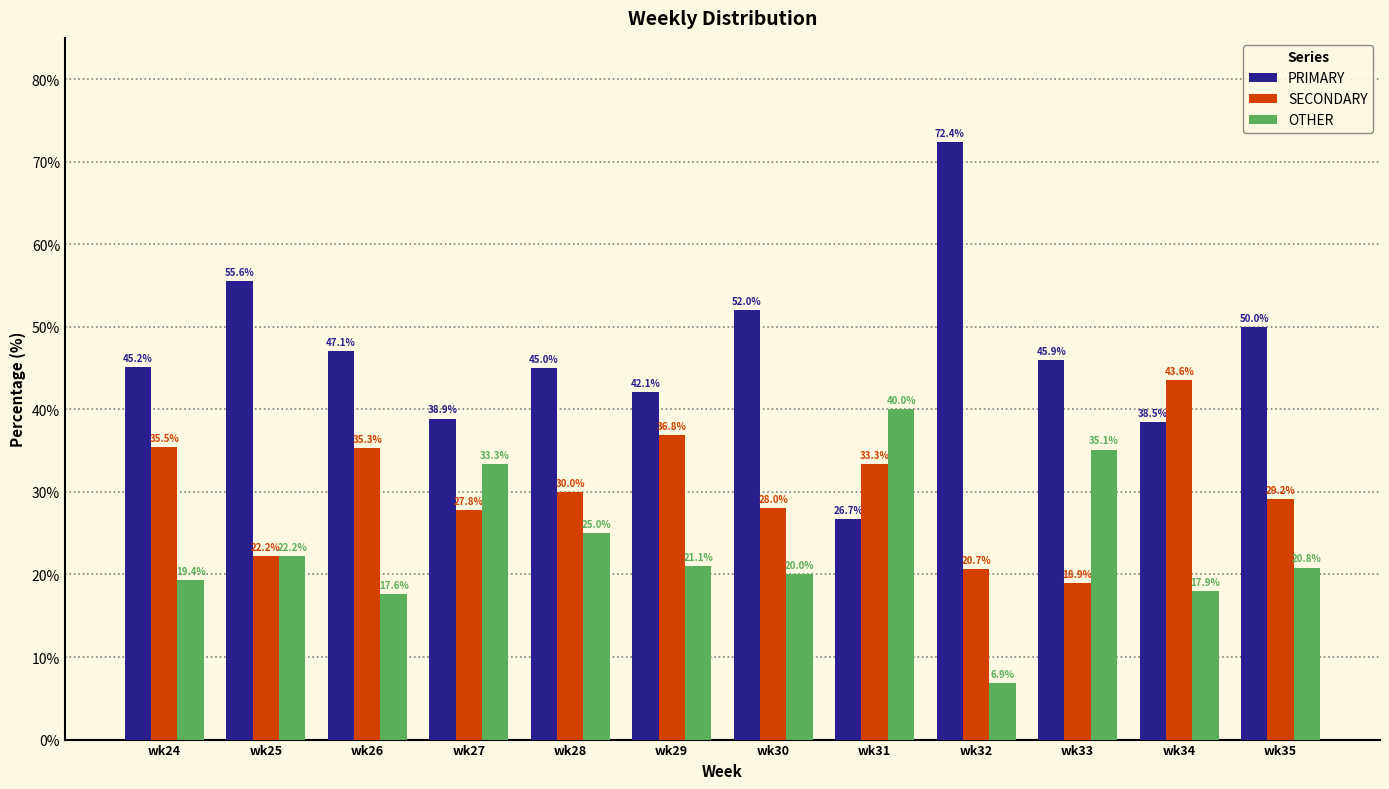

What is the spread (max minus min) of values at wk25?

33.3